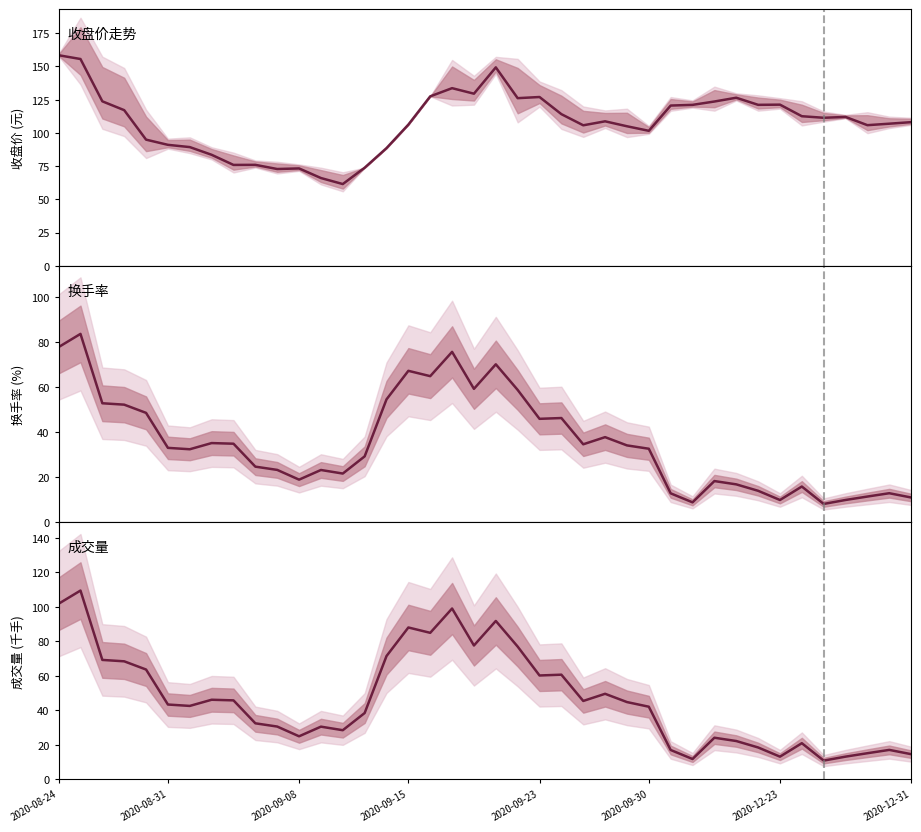

What is the lowest value of the 换手率(%) series?

8.2